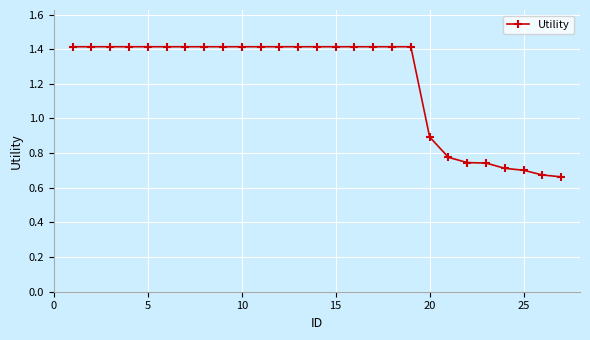

What is the maximum value shown in the chart?

1.4